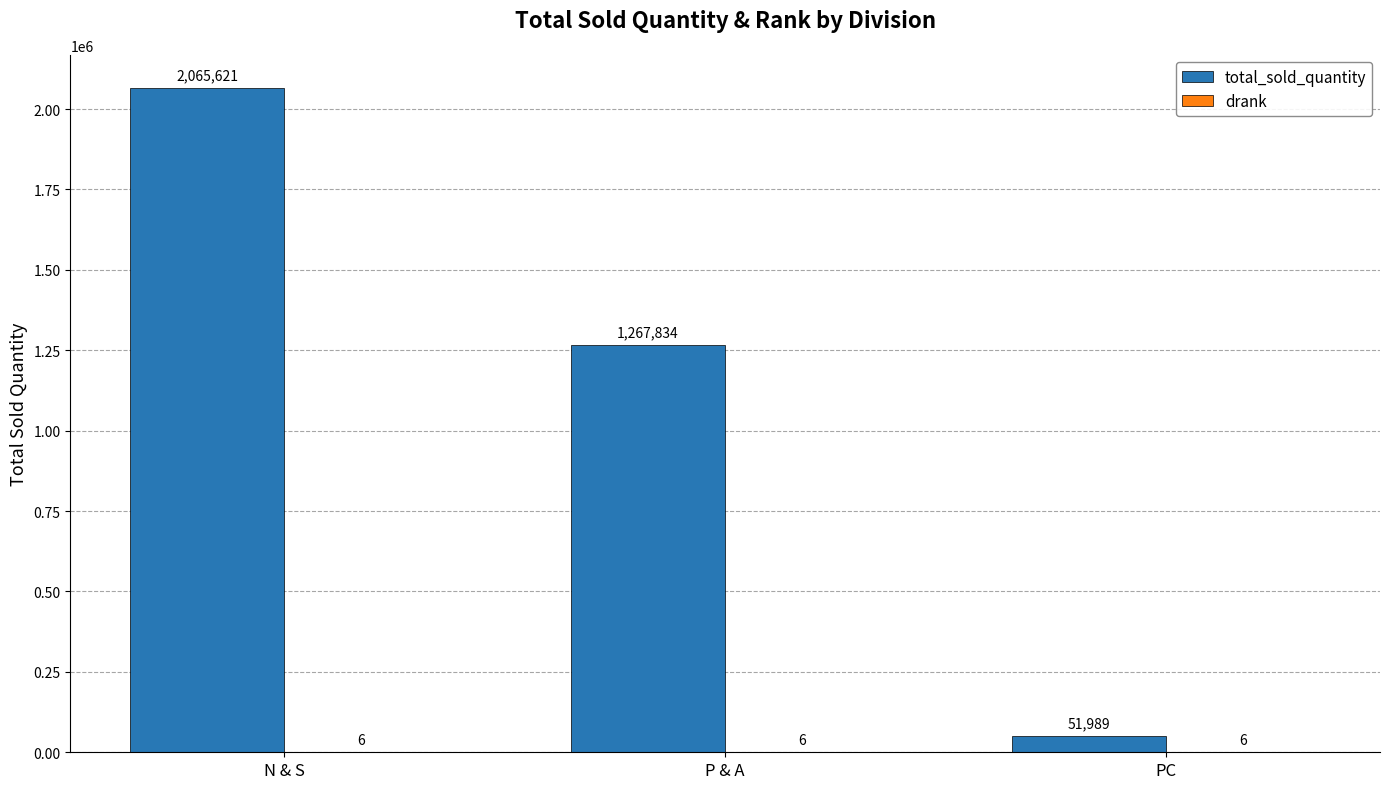

What is the sum of all total_sold_quantity values?

3385444